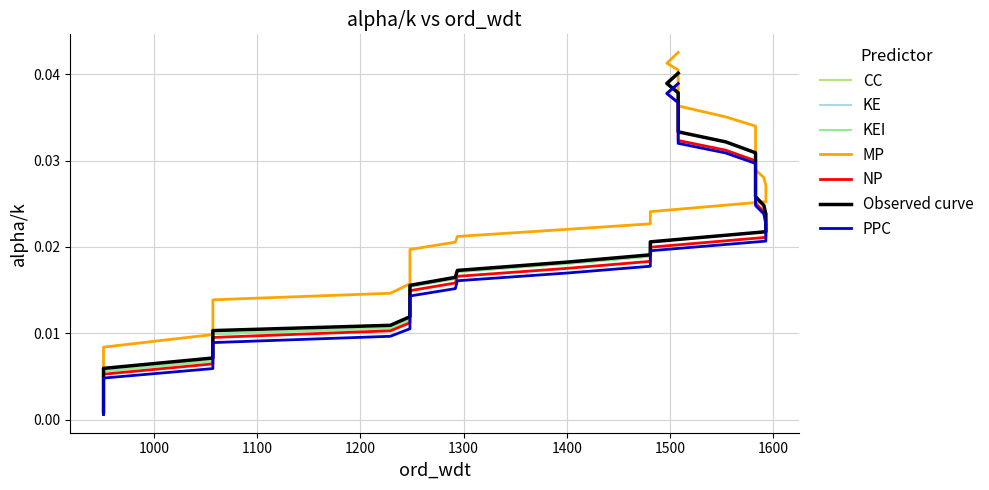

True or false: col_23 has a value of 0.0 at 13.

False